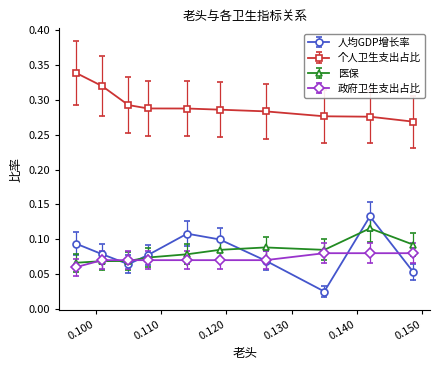

Which series has the largest total across all categories?

个人卫生支出占比